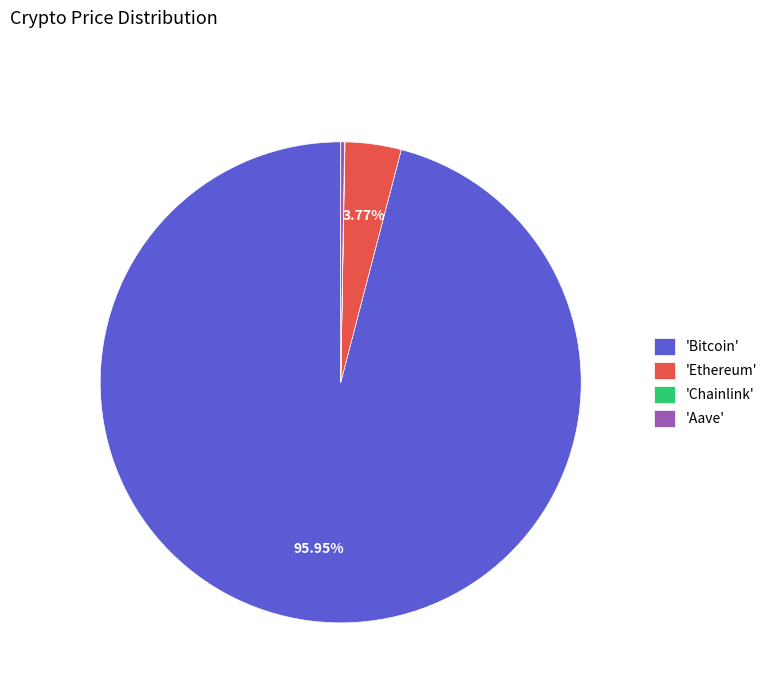

Is the sum of 'Ethereum' and 'Bitcoin' greater than half?

Yes